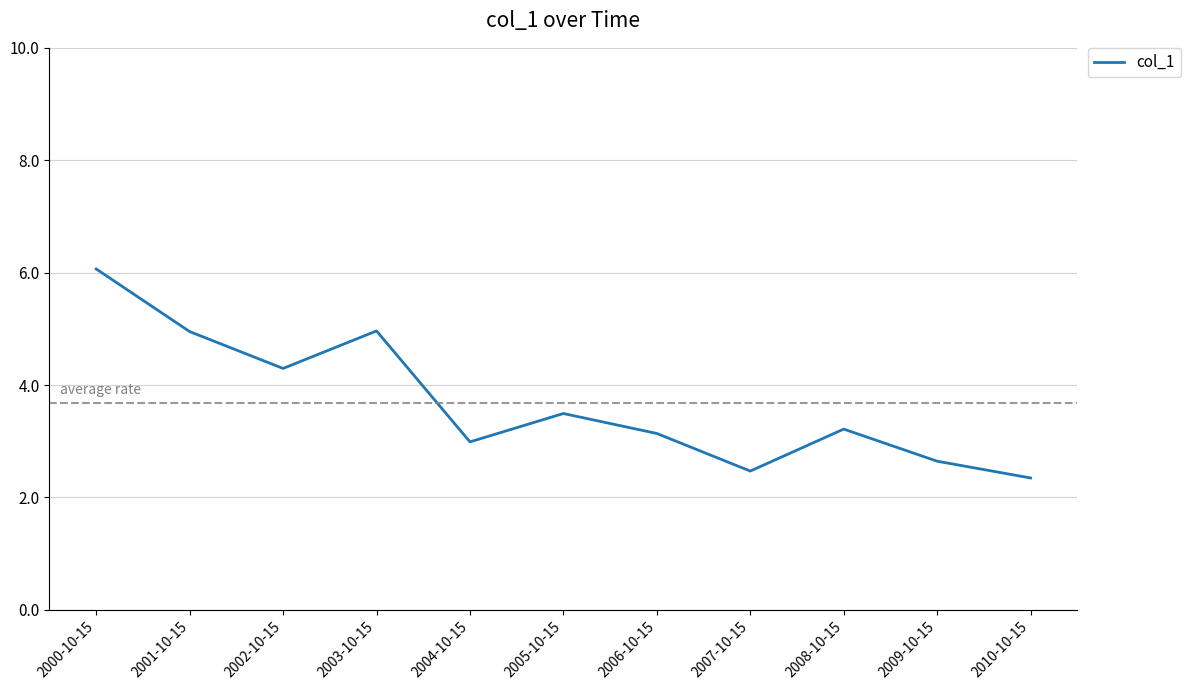

True or false: there are more than 0 points higher than both neighbors.

True